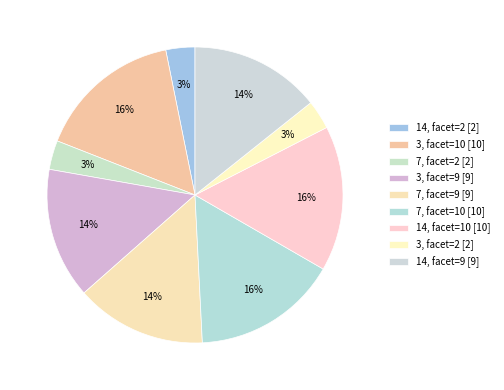

What percentage is NOT represented by 14, facet=9?

85.7%